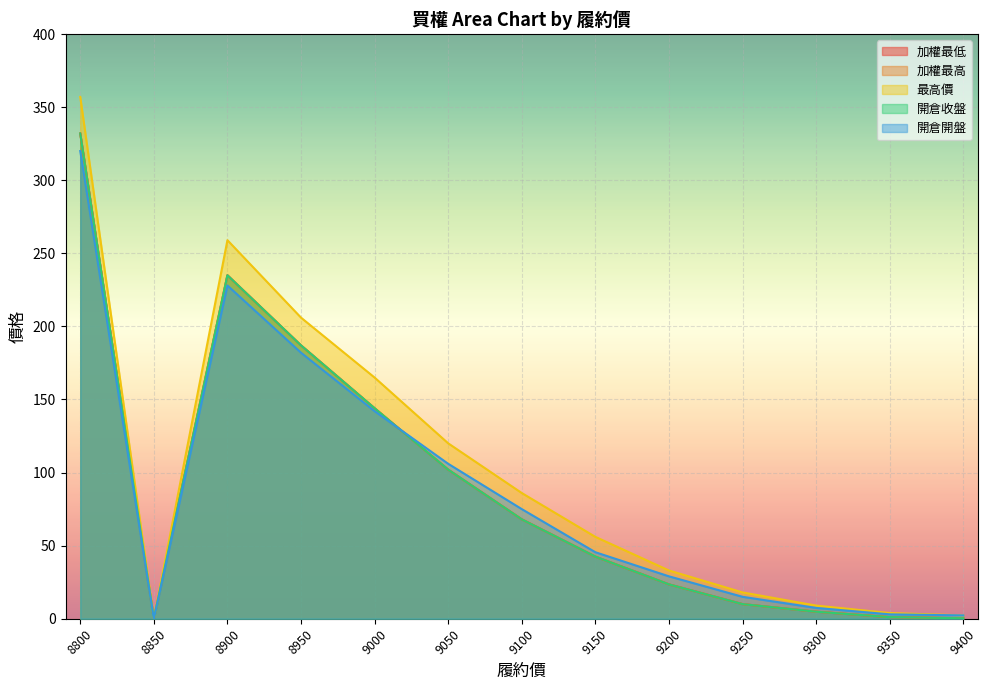

What are all the series names shown in the legend?

加權最低, 加權最高, 最高價, 開倉收盤, 開倉開盤